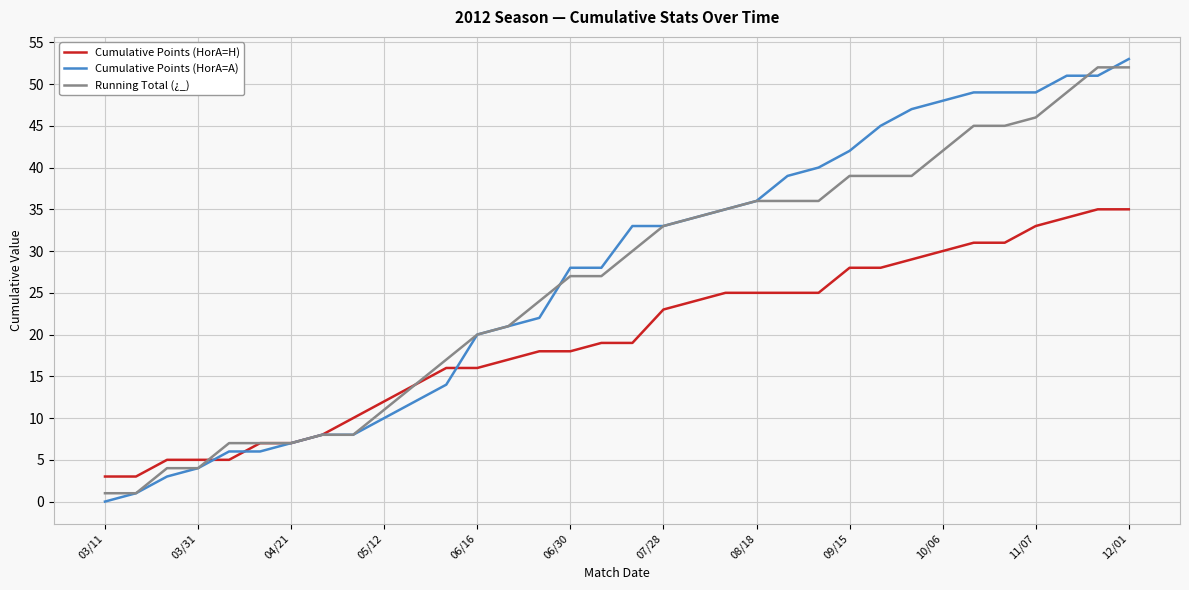

Which series has the widest spread of values?

Cumulative Points (HorA=A)